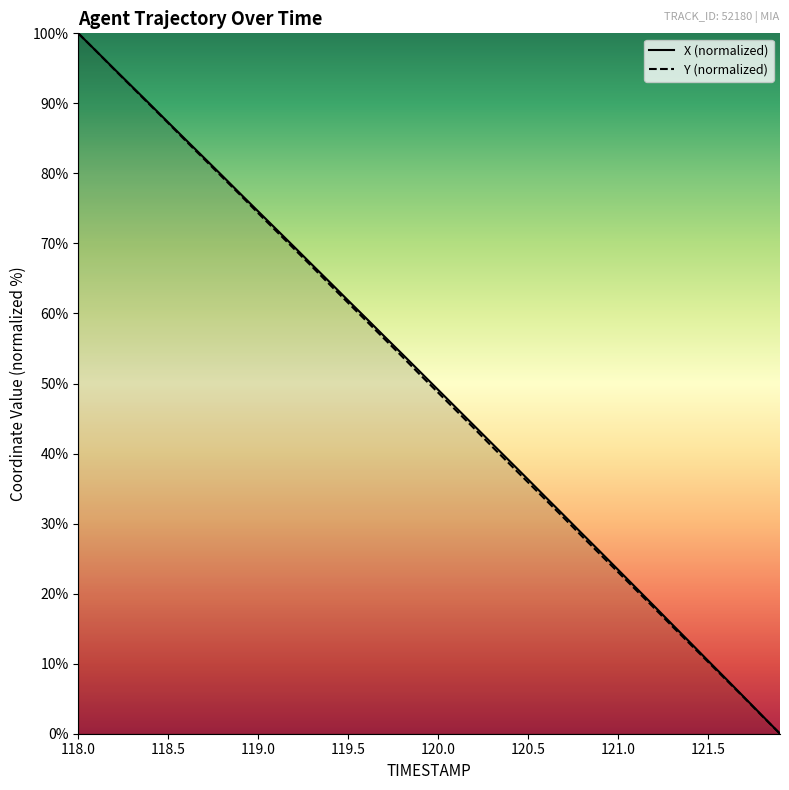

The X series shows 2.7 at 121.7. True or false?

False